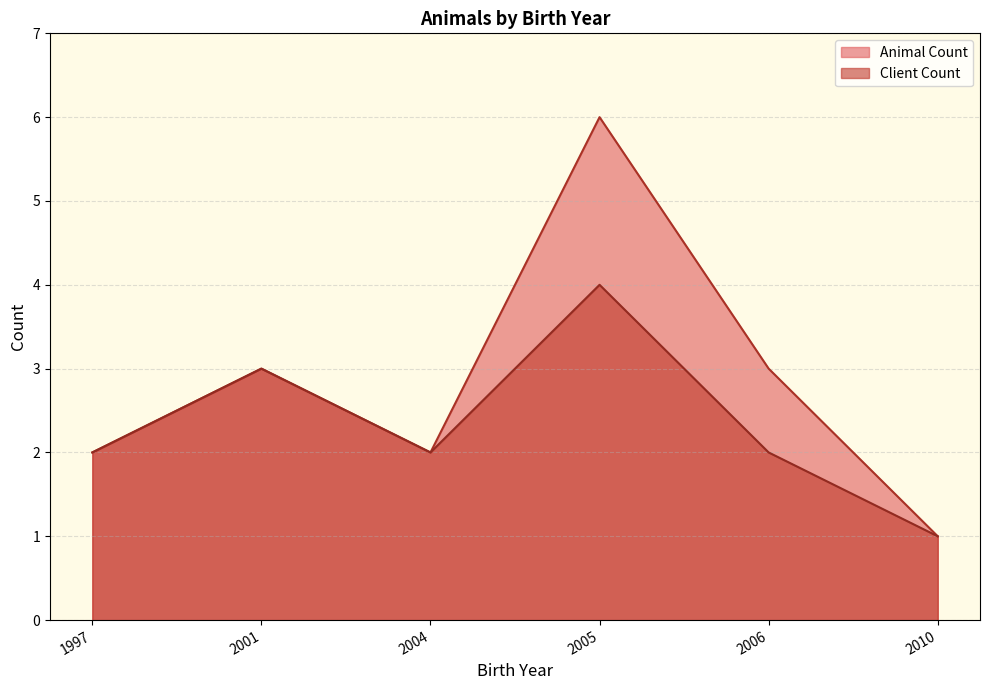

What is the difference between the second highest and second lowest values in the Client Count series?

1